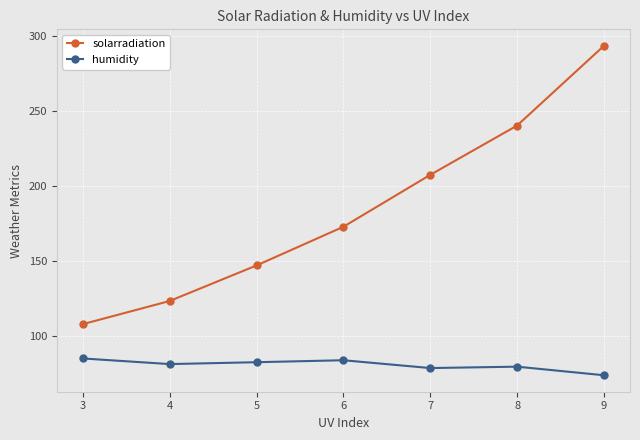

Which series has the largest total across all categories?

solarradiation